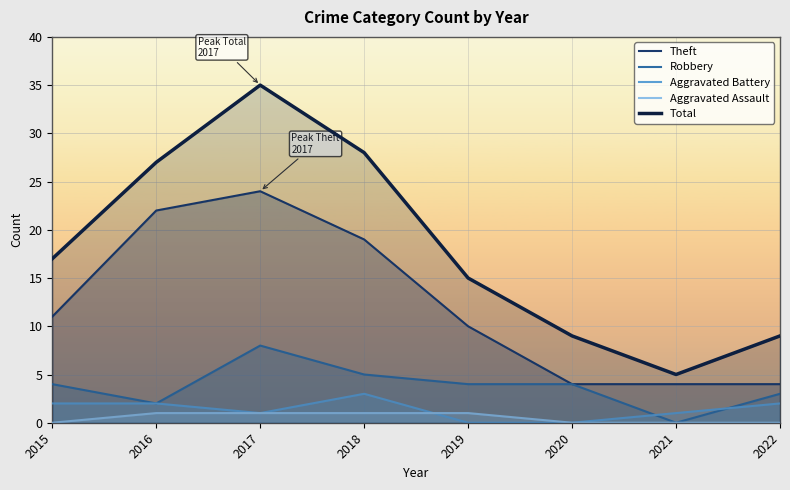

What is the value of the Total point at the 2nd from the left?

27